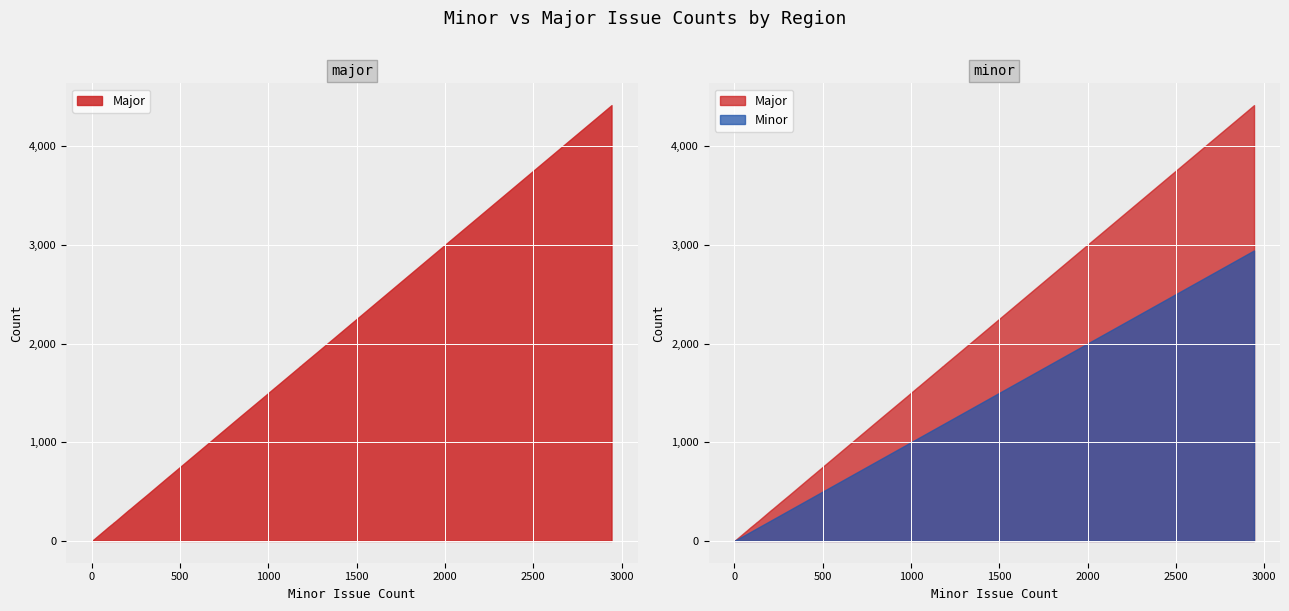

At which label does Minor reach its minimum?

1